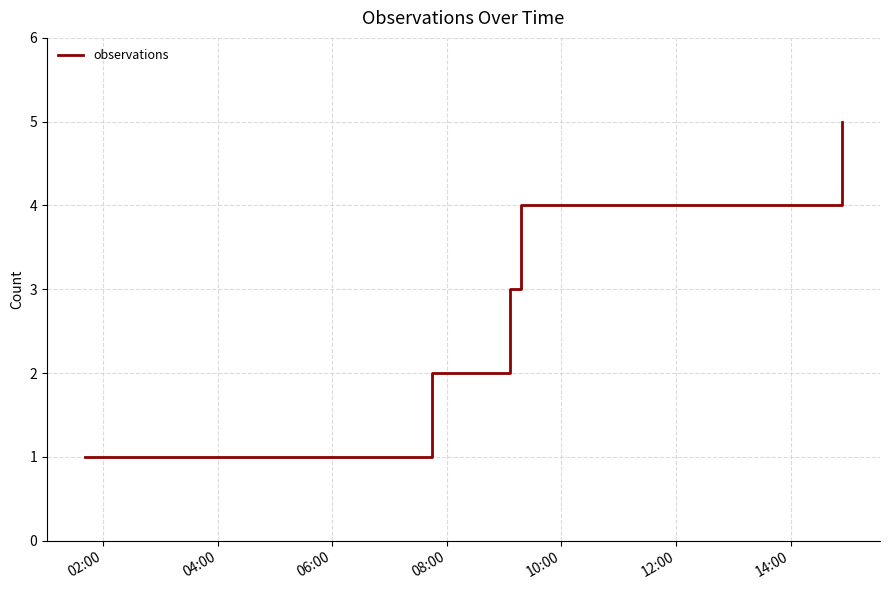

True or false: the data has more than 1 interior local peaks.

False